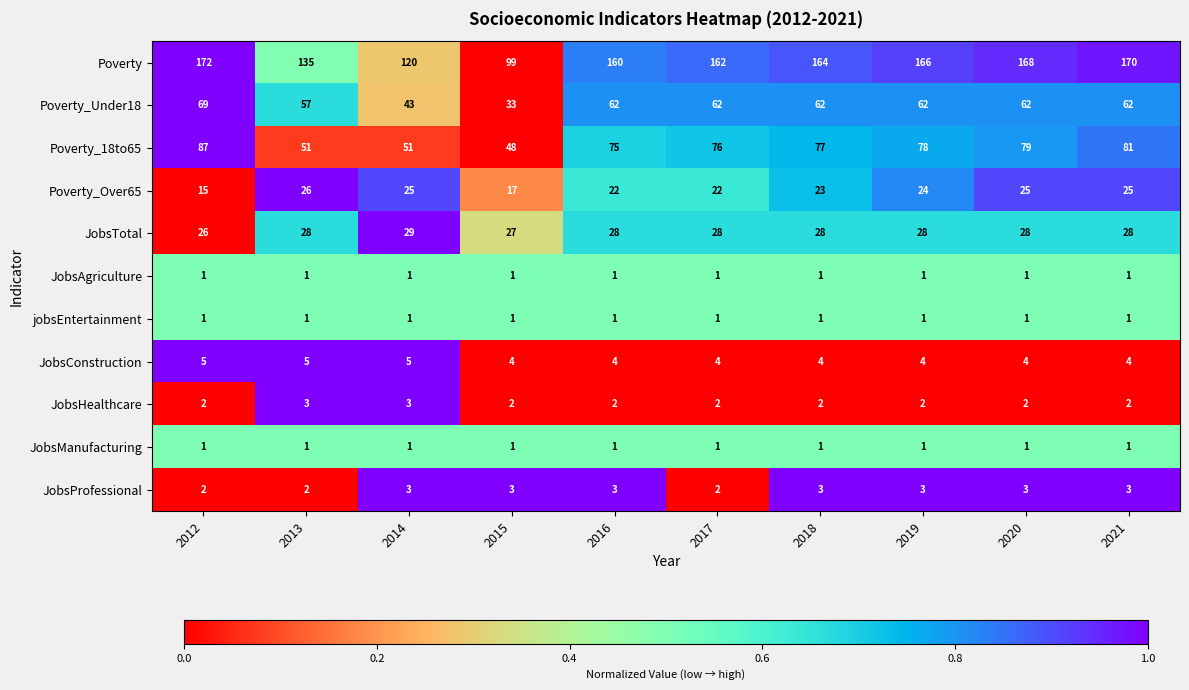

What is the maximum value shown in the chart?

172